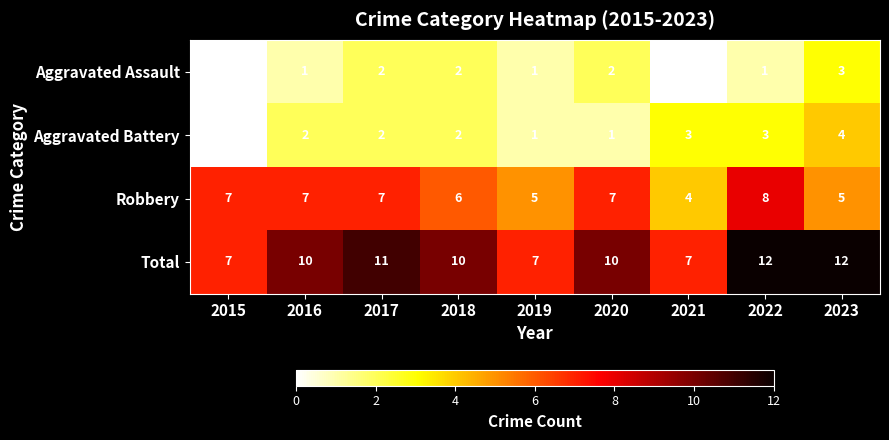

The Total series shows 5 at 2017. True or false?

False